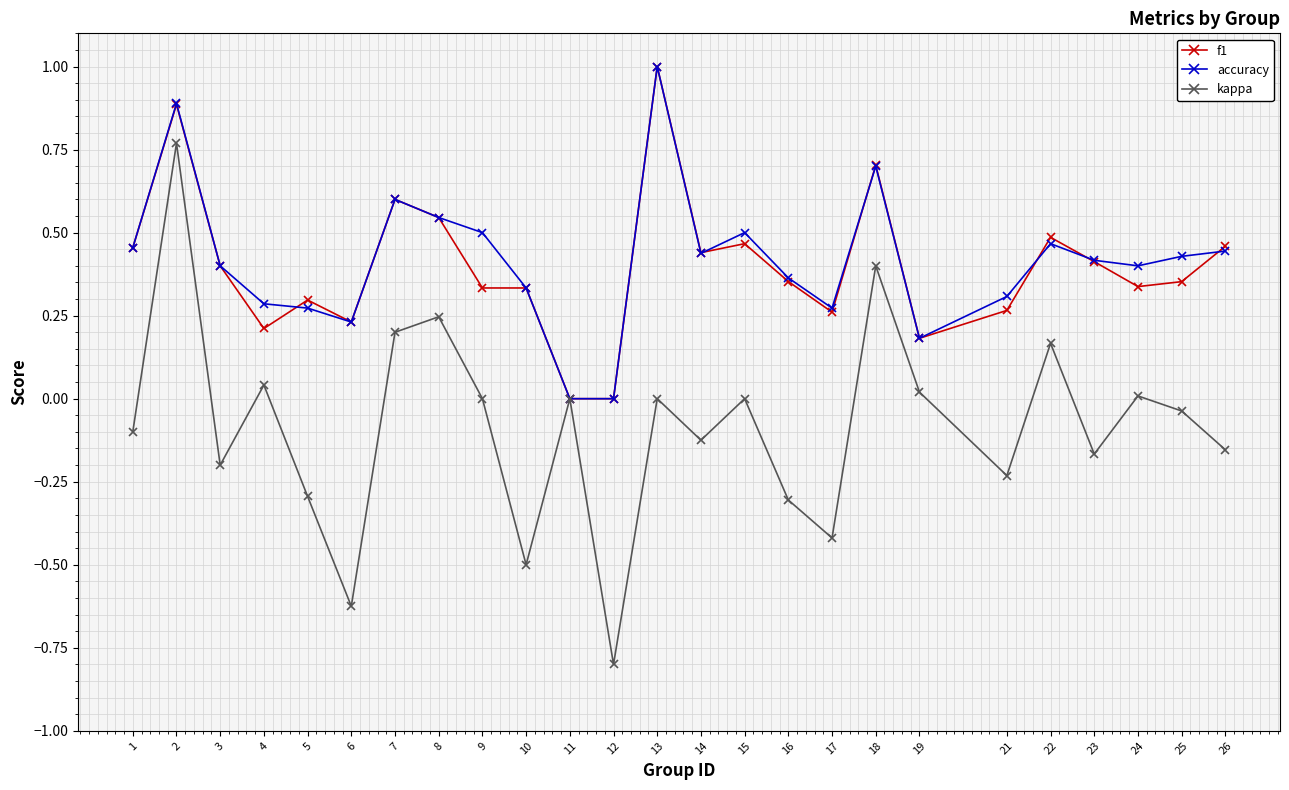

Is the value of f1 at 19 greater than the value of kappa at 21?

Yes